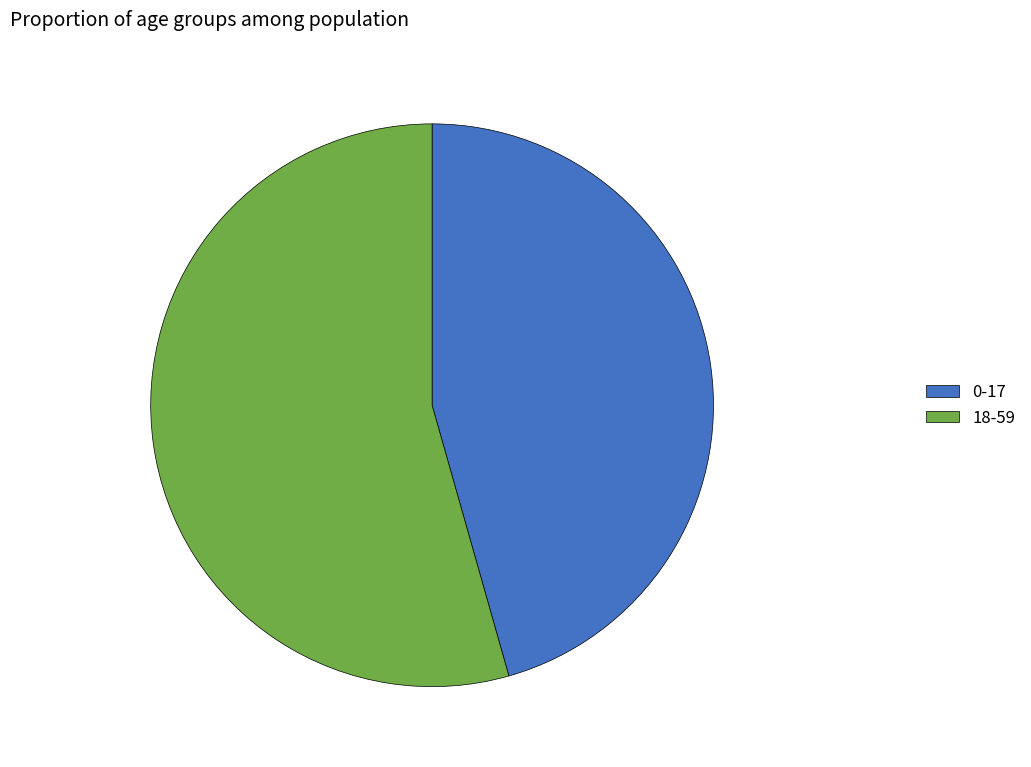

How many segments does this pie chart have?

2